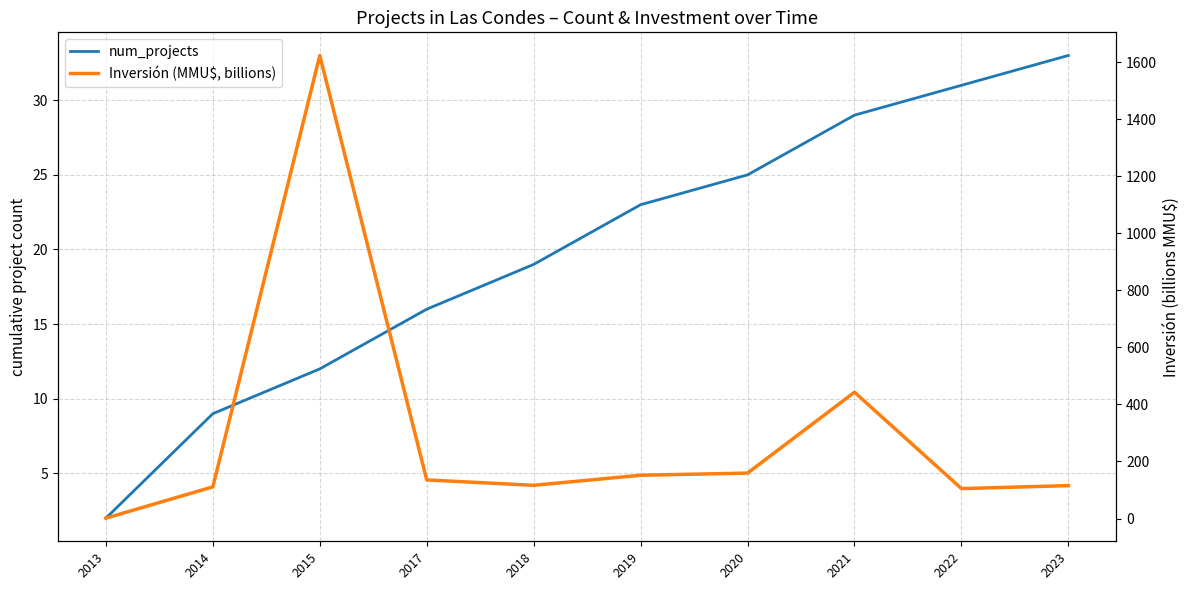

What is the greatest value displayed?

1623.0